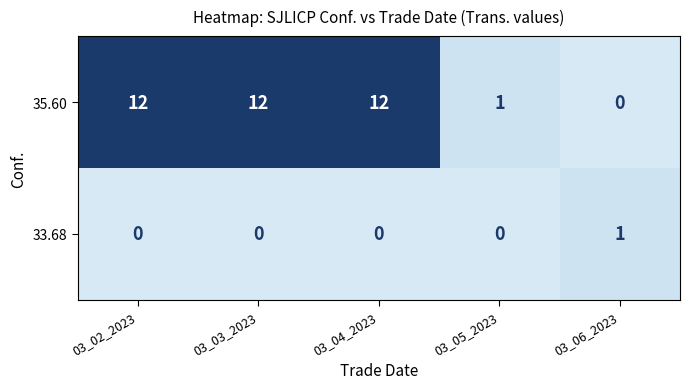

At how many categories does at least one series exceed 6?

3